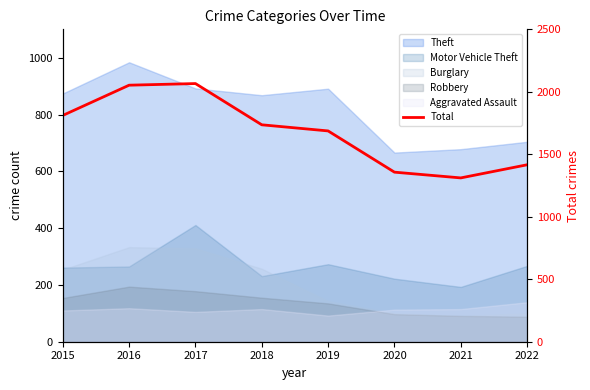

At which category does the chart reach its peak across all series?

2017